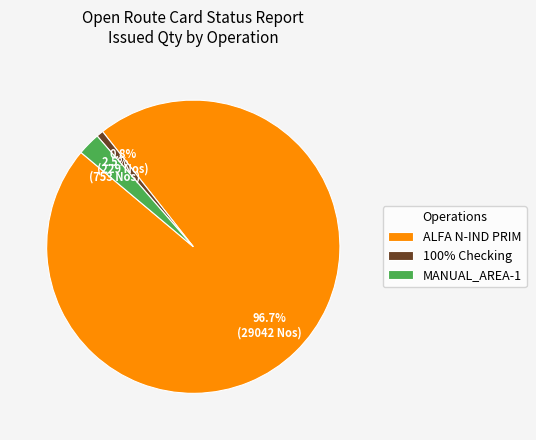

Which slice is the largest?

ALFA N-IND PRIM